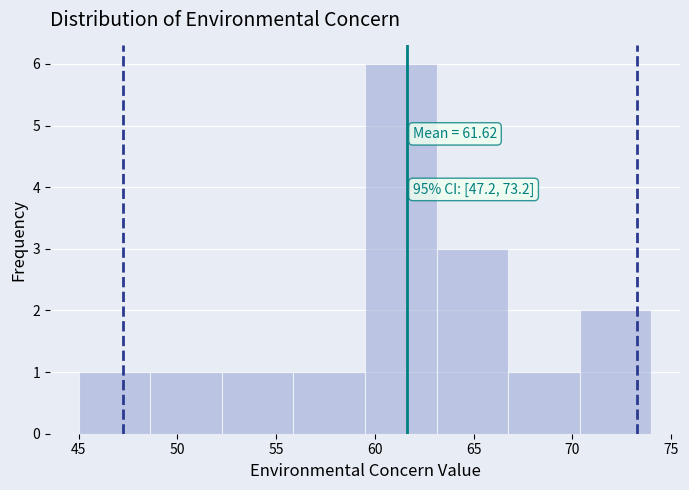

Over which range of the x-axis is the bar tallest?

59.5 to 63.0